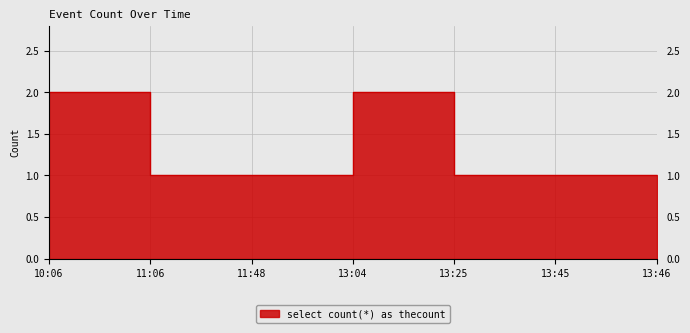

Reading left to right, list all the values displayed in this chart.

2	2	1	1	2	1	1